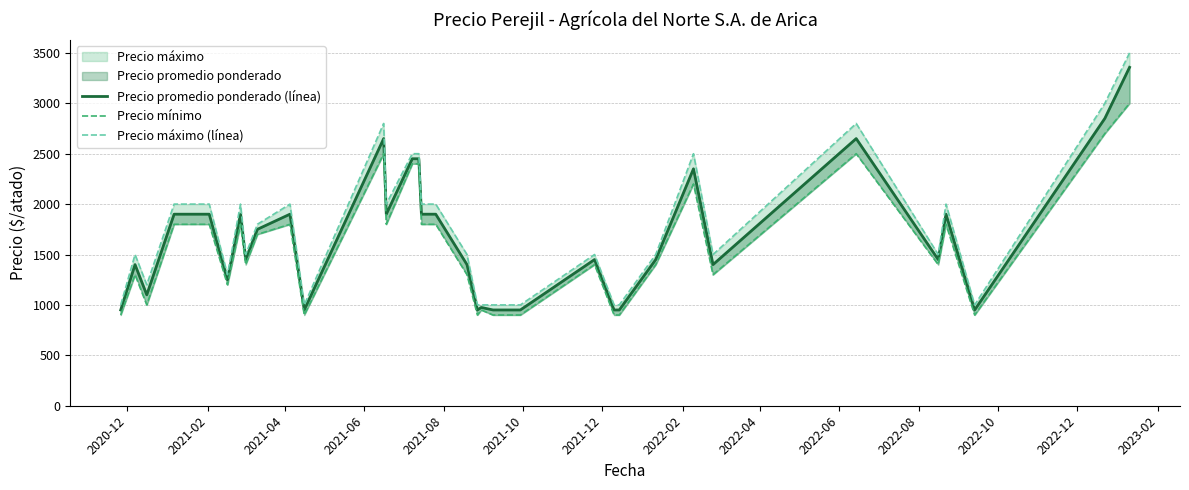

True or false: Precio mínimo and Precio máximo (línea) cross at least once.

False